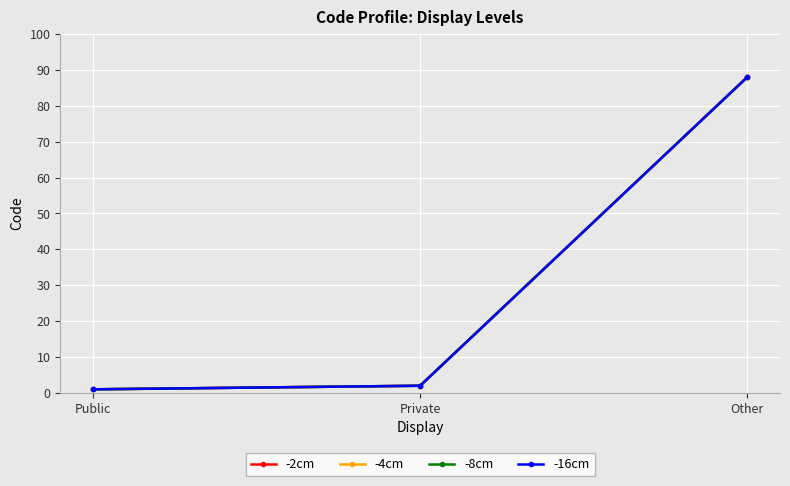

Does the chart have visible grid lines?

Yes